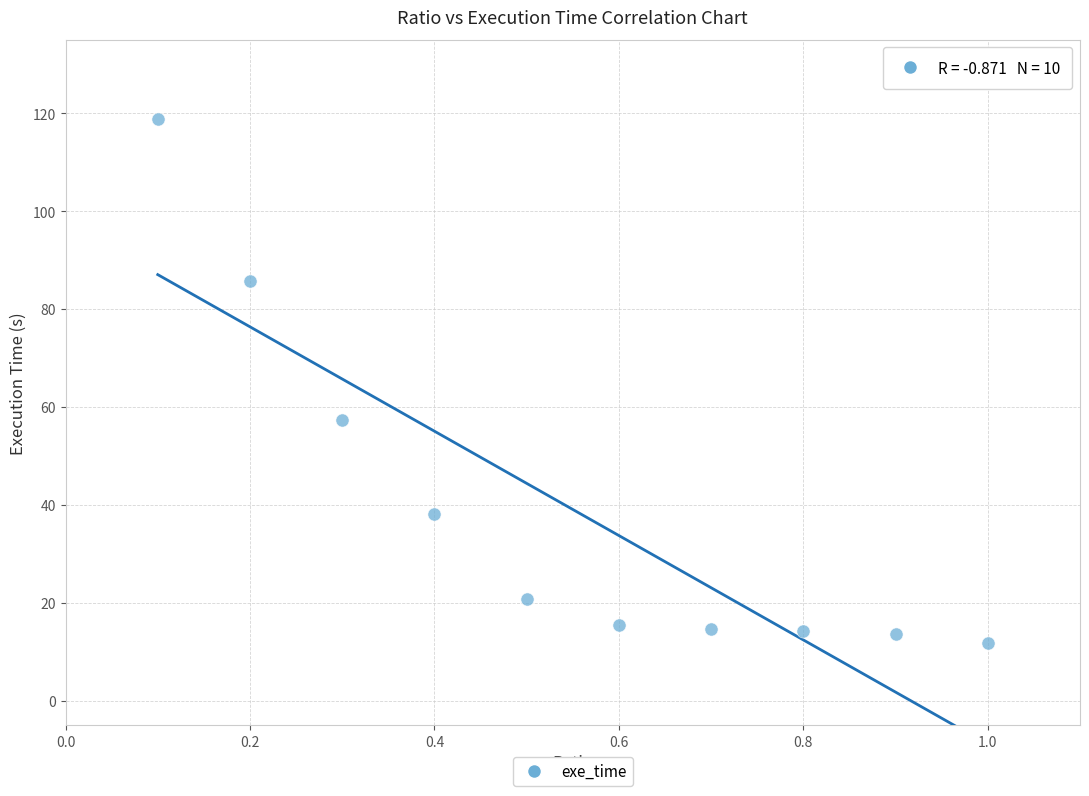

What Y value in the scatter plot is closest to 65?

57.3